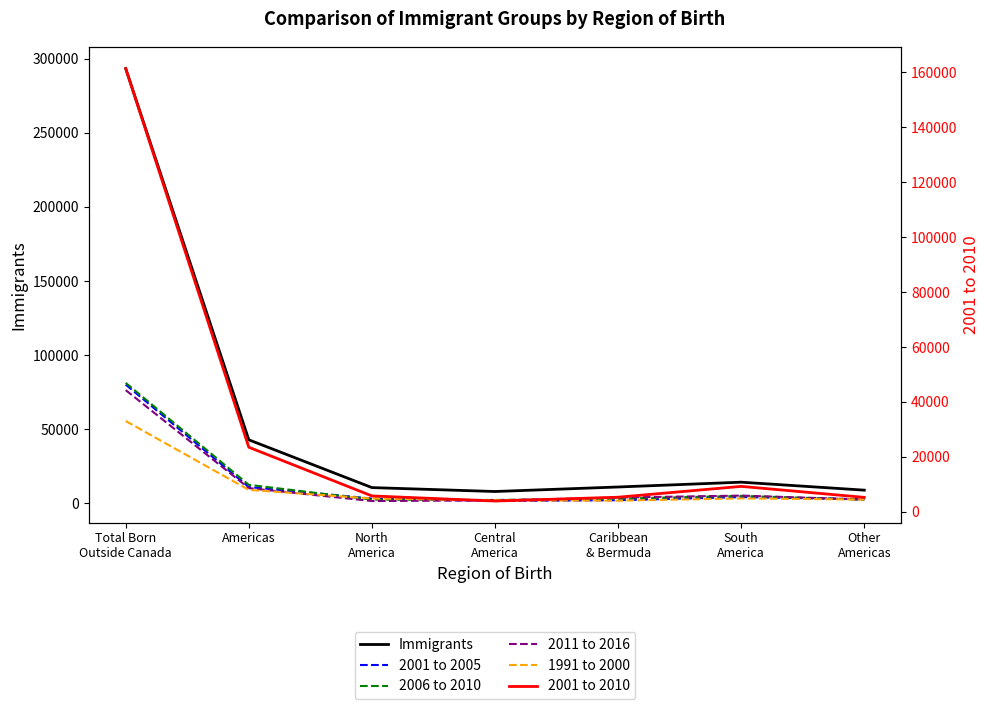

What is the sum of all 2006 to 2010 values?

109305